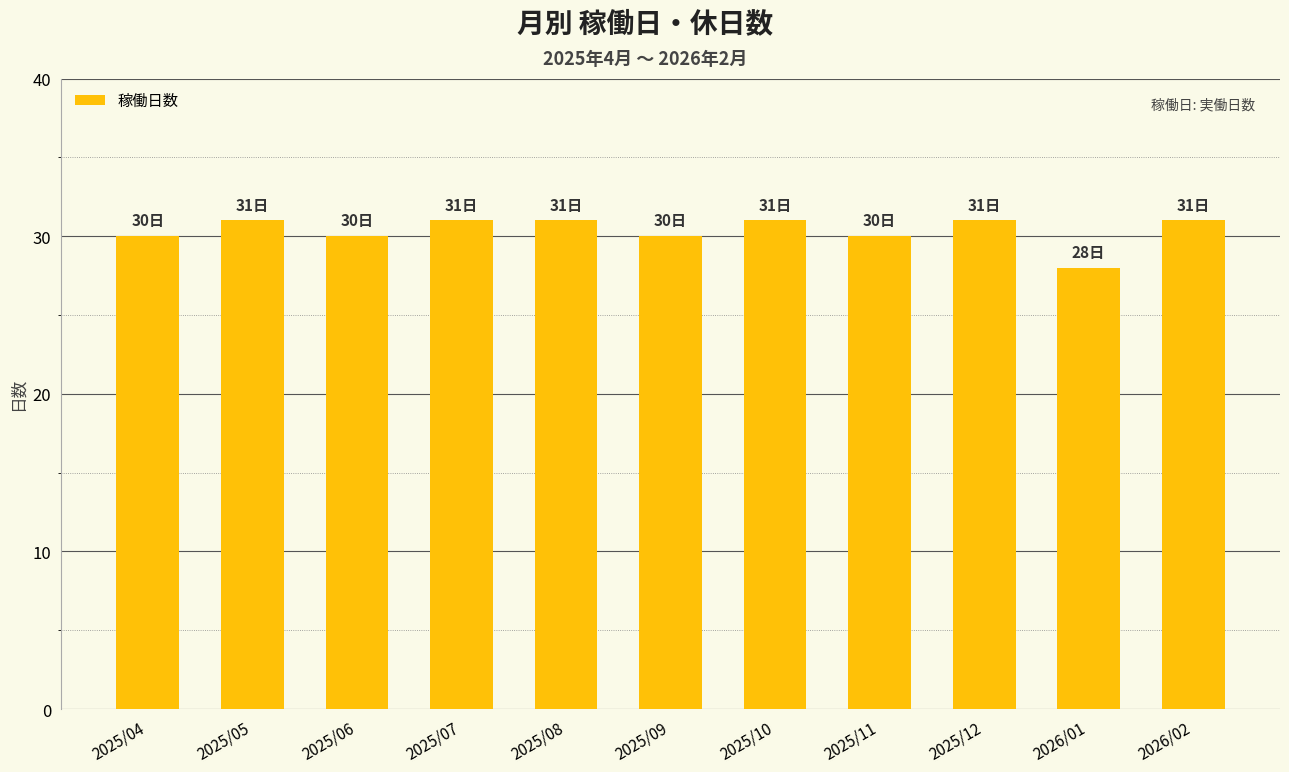

How many categories are shown in the chart?

11